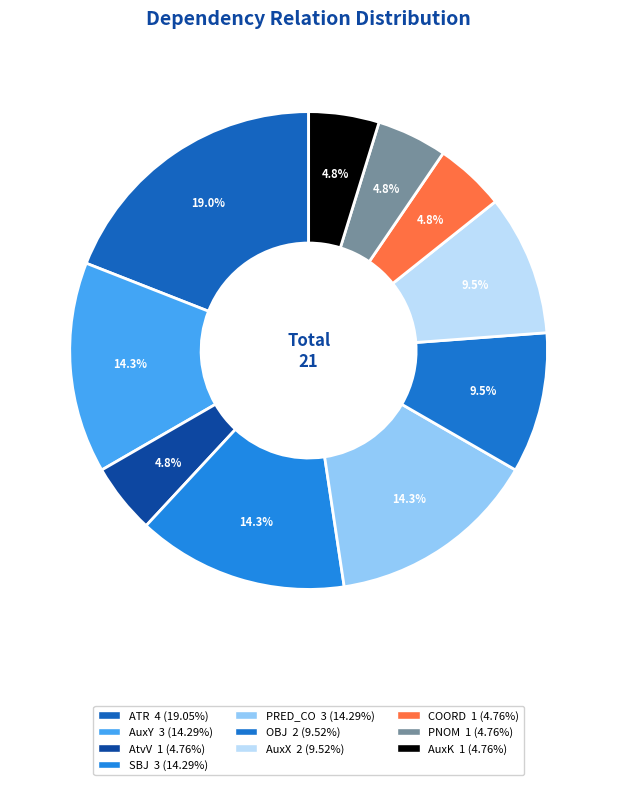

Does ATR represent more than half of the total?

No